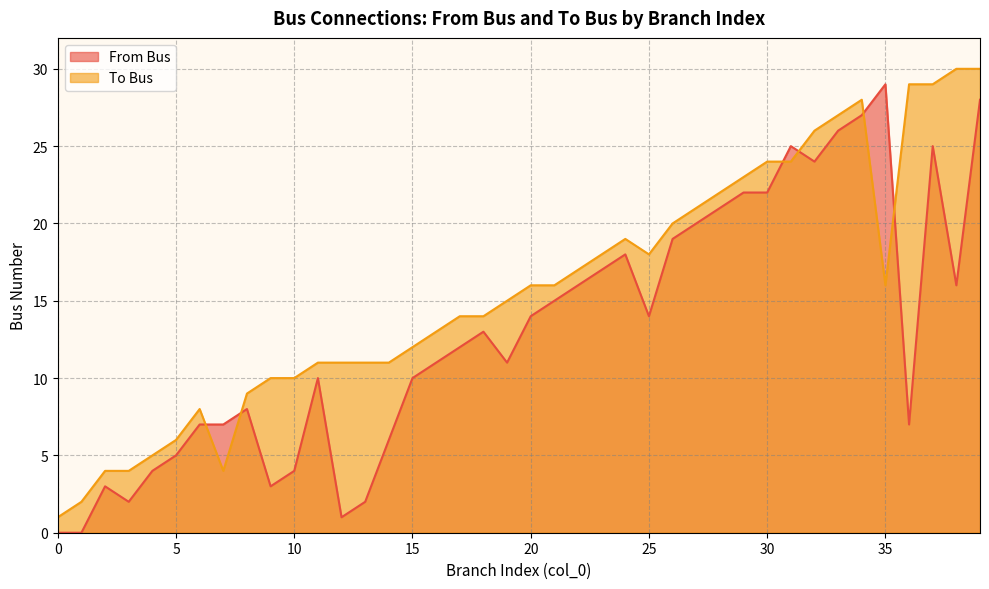

How many interior local peaks does the From Bus series have?

8